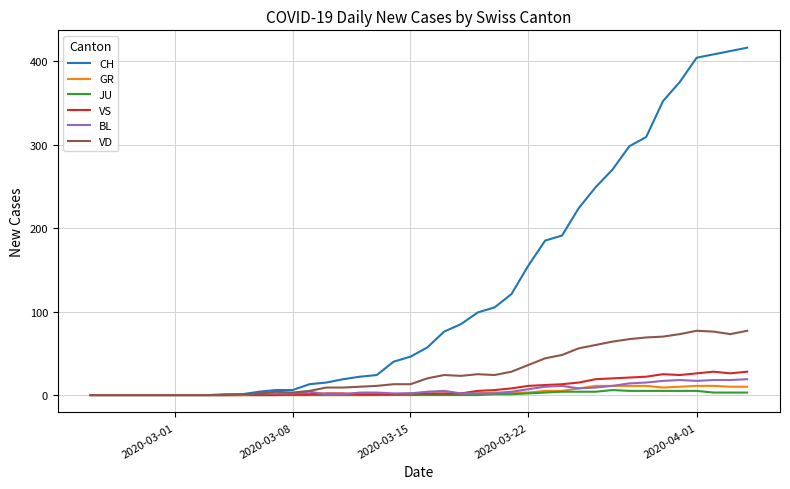

What is the difference between the maximum and second lowest values in the GR series?

11